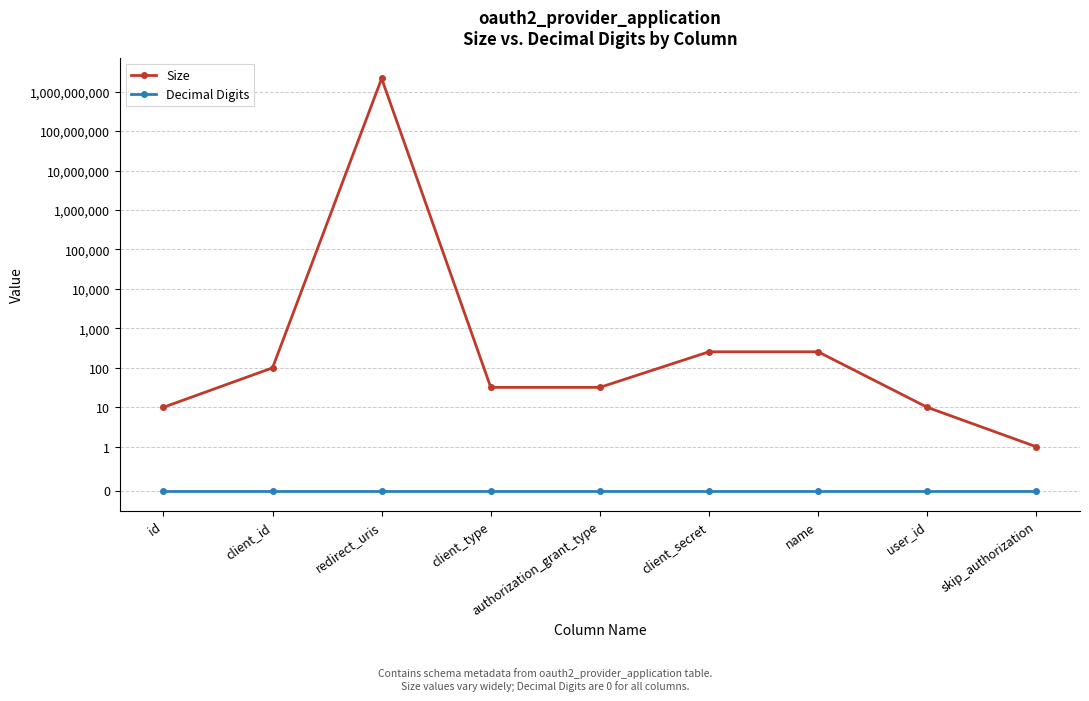

What are all the series names shown in the legend?

Size, Decimal Digits